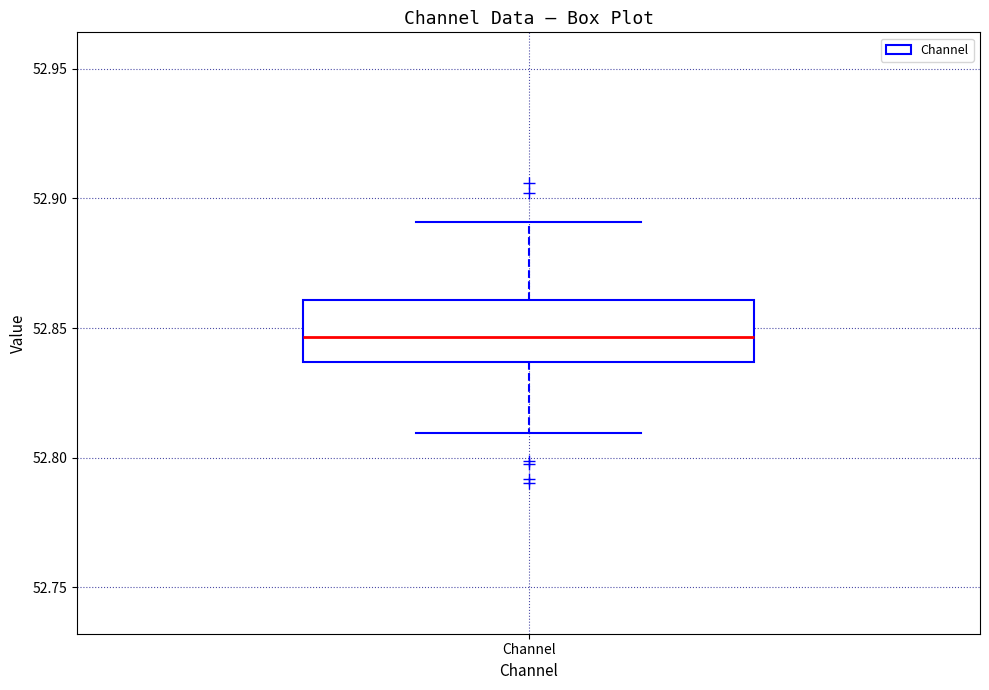

Read this box plot against the y-axis: the position of the median line, the range covered by the box, and the ends of both whiskers. The values are not printed on the chart, so give them approximately, as read against the axis.

median 52.845, box 52.835 to 52.860, whiskers 52.810 to 52.890